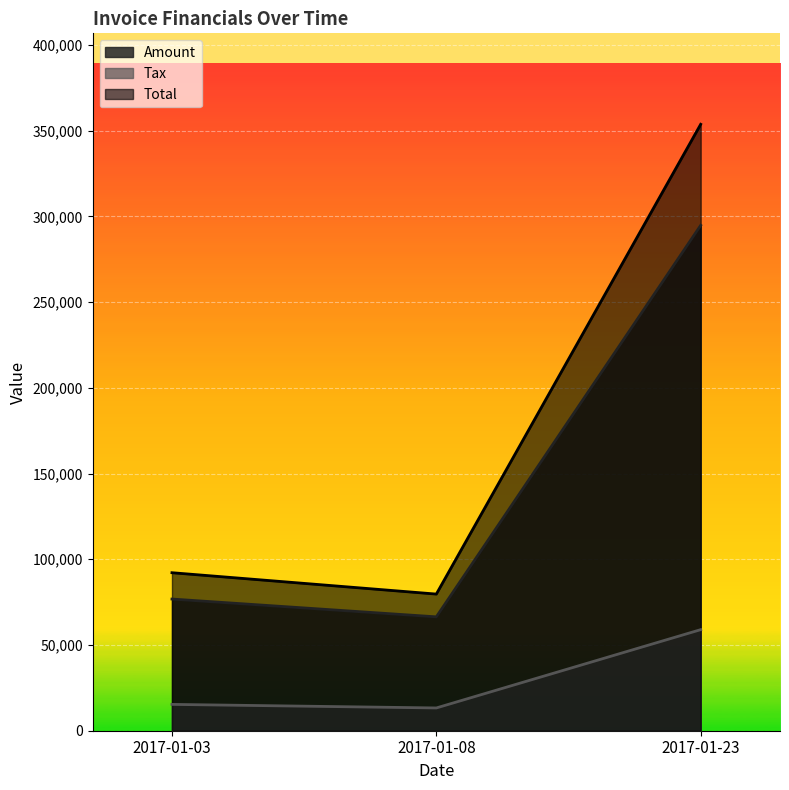

Rank the categories by Total value from lowest to highest.

2017-01-08, 2017-01-03, 2017-01-23